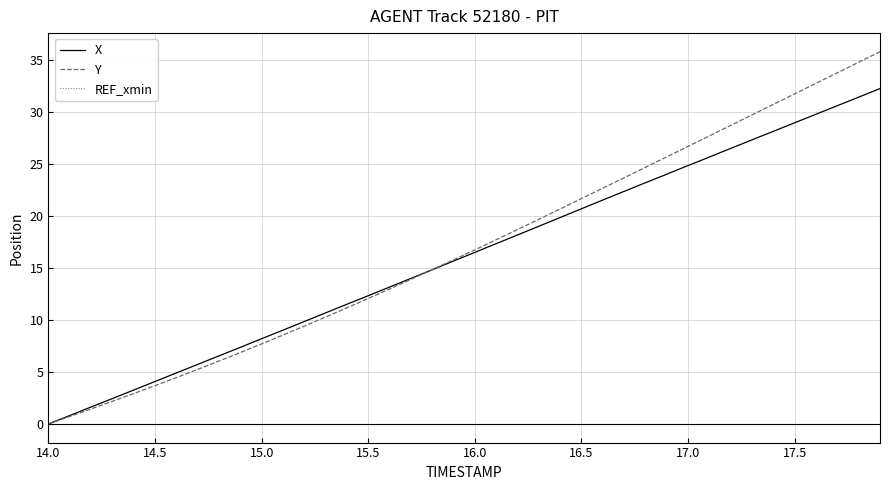

Which series has the widest spread of values?

Y